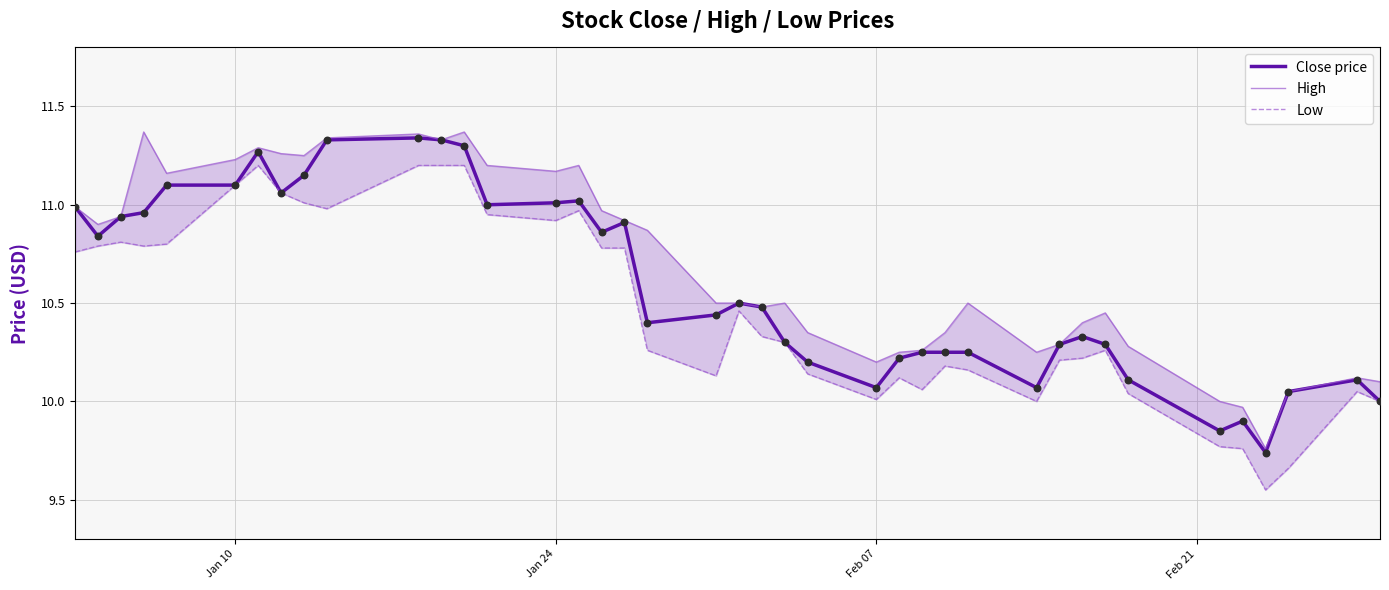

Is the value of Close price at 39 greater than the value of Low at Jan 10?

No